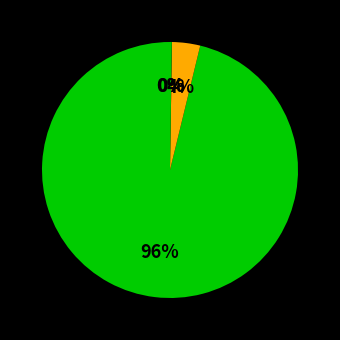

Which category has the smallest portion of the pie?

Chainlink